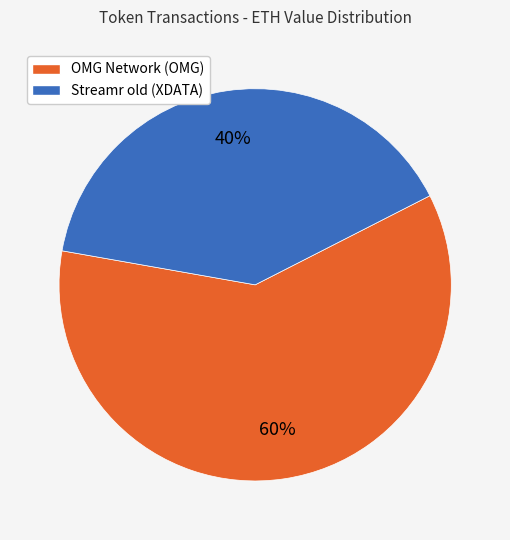

Combined, do Streamr old (XDATA) and OMG Network (OMG) account for over 50%?

Yes